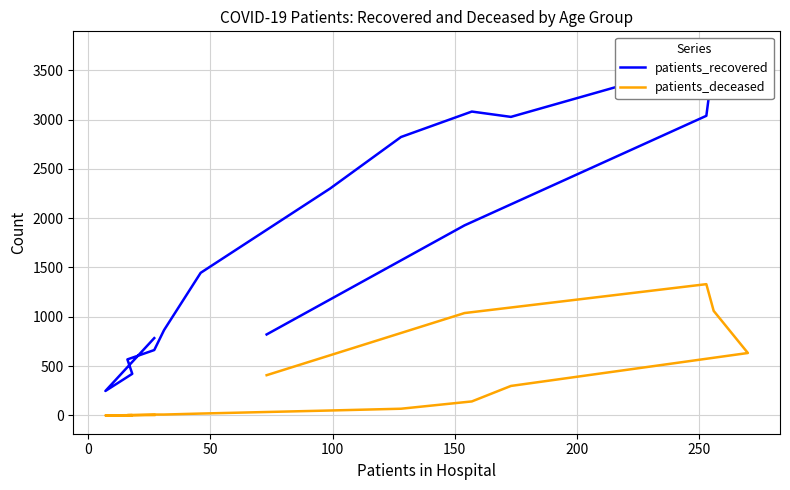

Reading left to right, extract all data points from this chart.

patients_recovered: 784	248	422	568	663	865	1446	2301	2823	3081	3027	3709	3609	3038	1927	821
patients_deceased: 4	0	3	3	9	9	19	50	68	142	299	633	1060	1331	1038	408